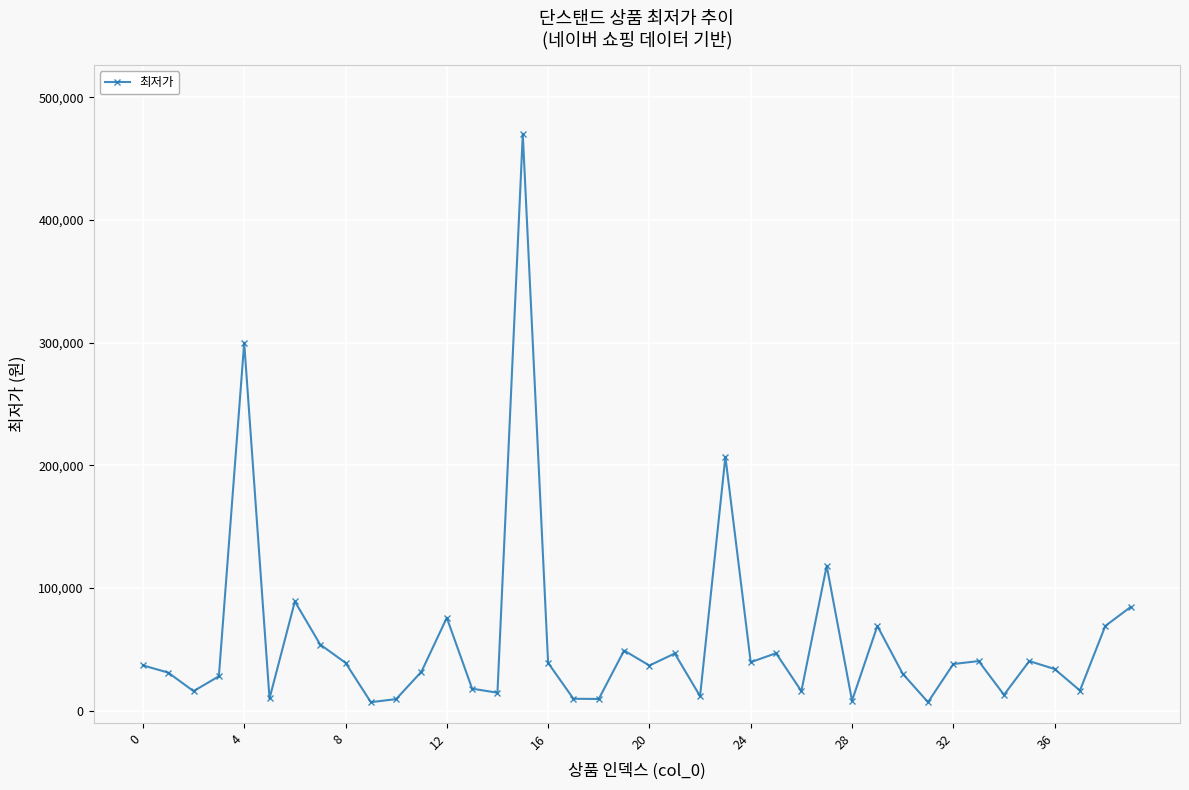

What is the value of the 35th point from the left?

12890